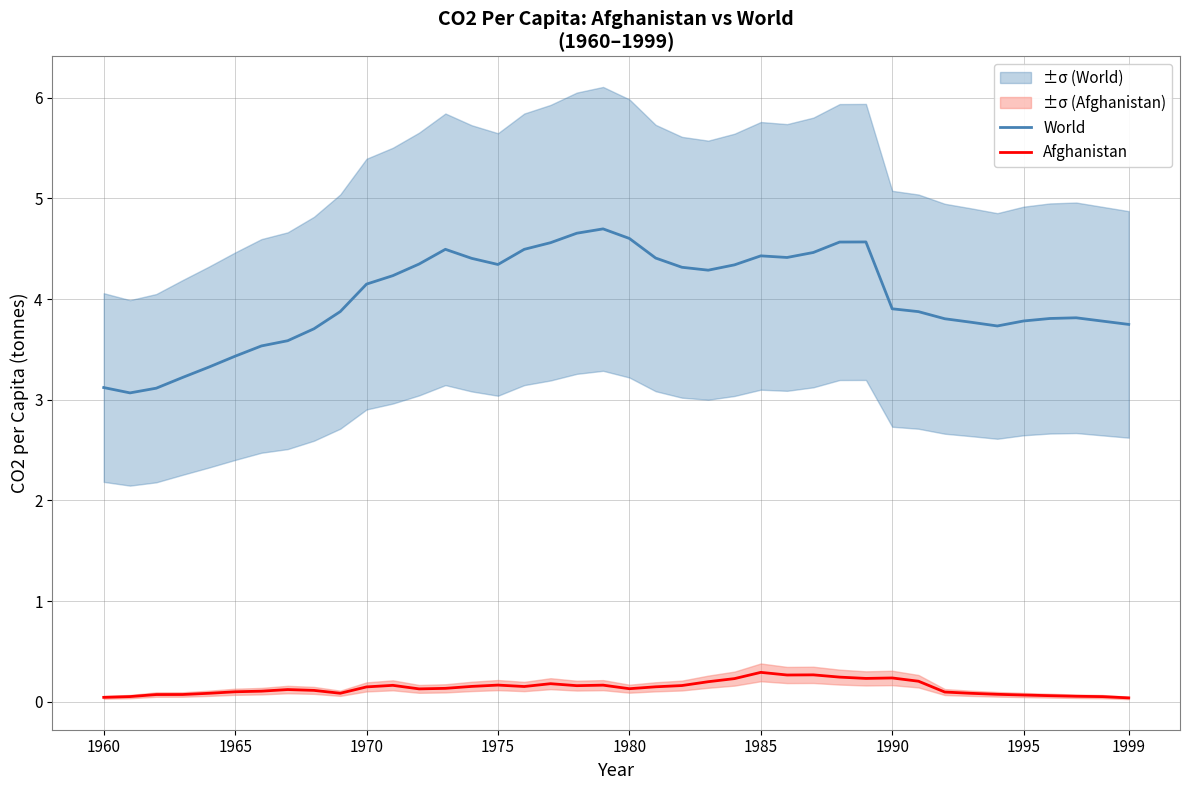

True or false: Afghanistan and World cross at least once.

False